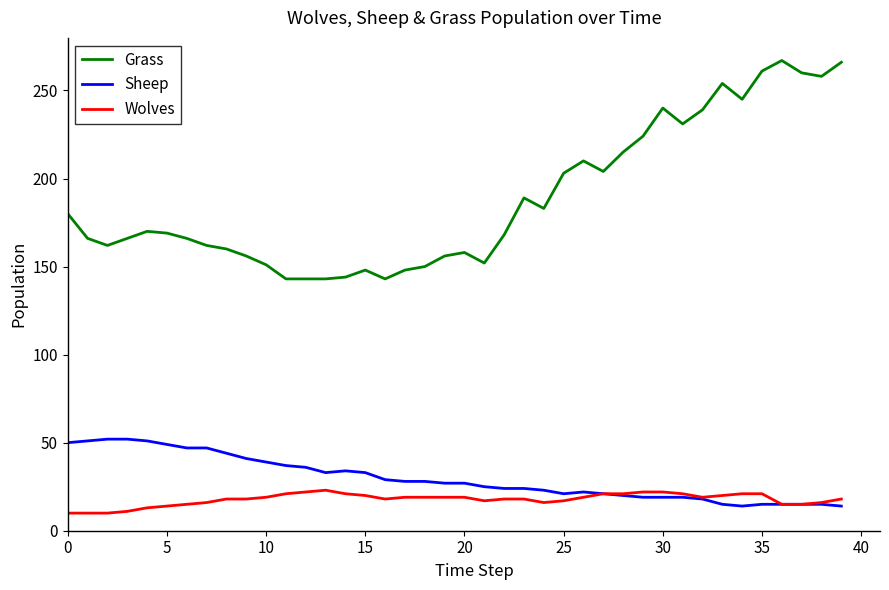

At how many categories does at least one series exceed 173?

18